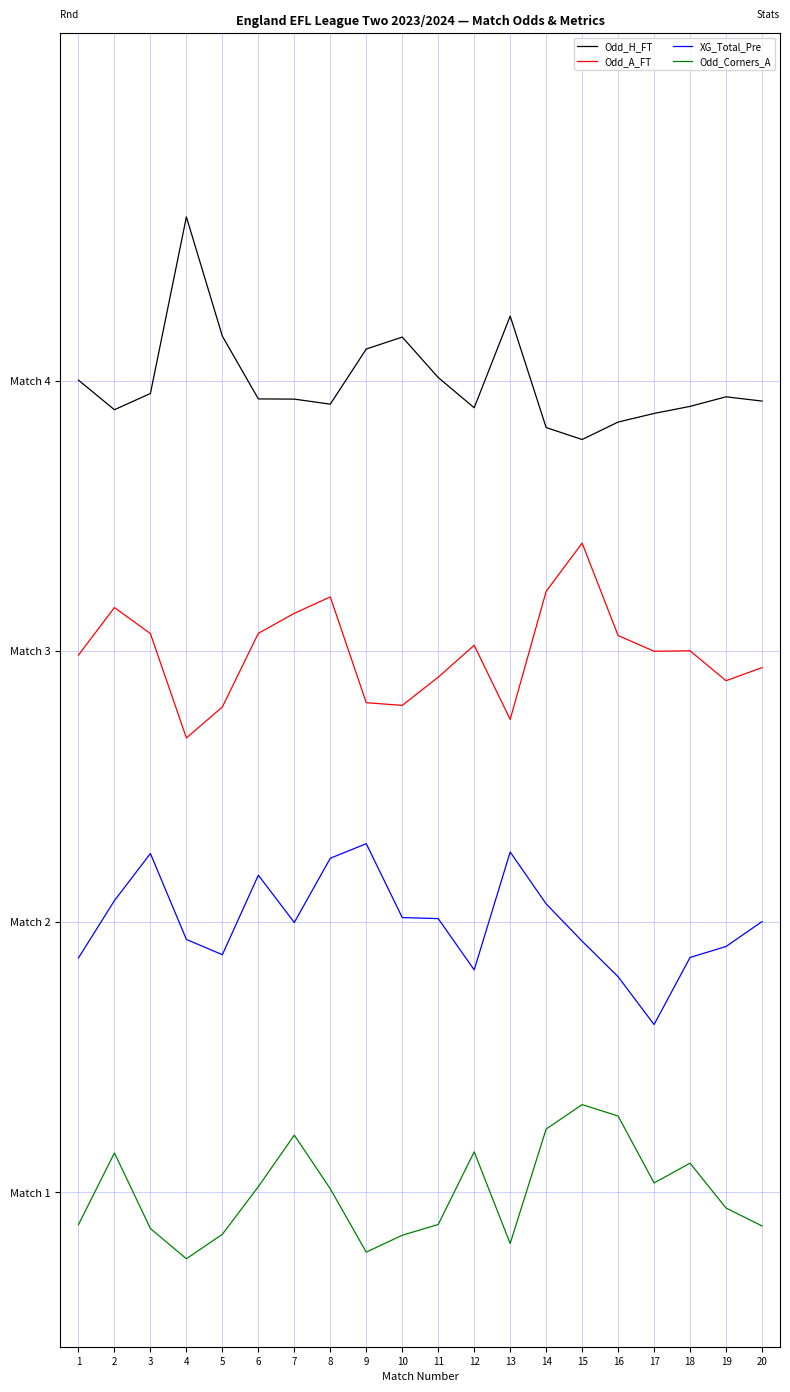

Is the value of Odd_H_FT at 12 greater than the value of XG_Total_Pre at 5?

Yes